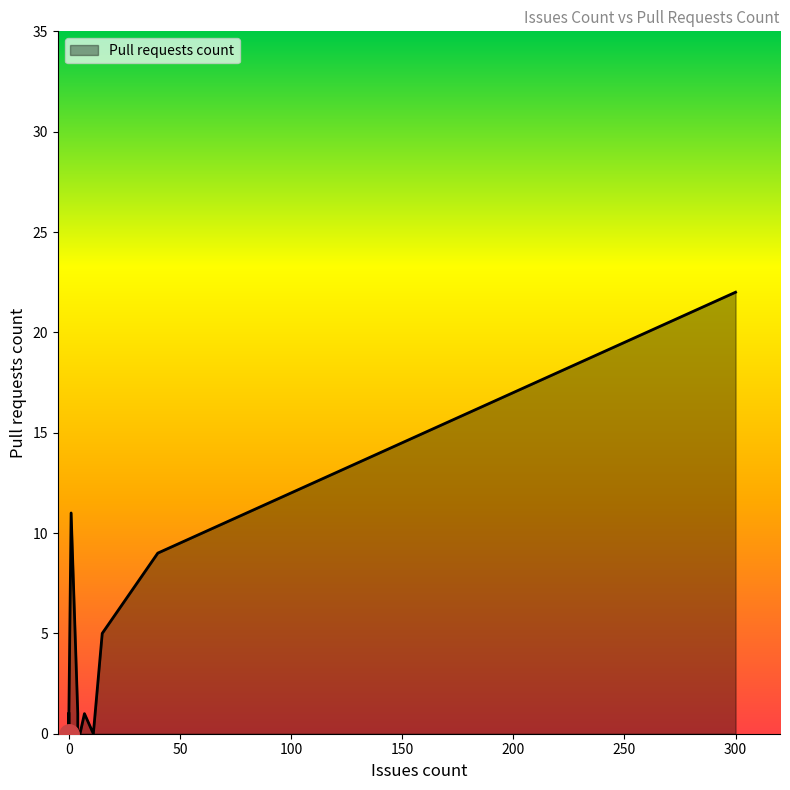

True or false: the data has more than 0 interior local peaks.

True